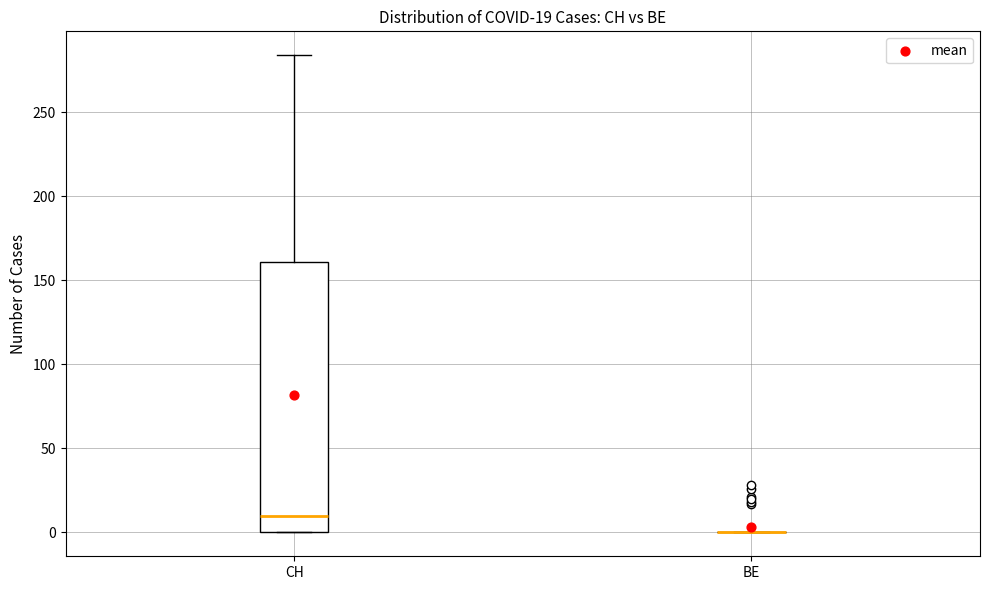

Comparing the boxes themselves (not the whiskers), which one is the tallest?

CH